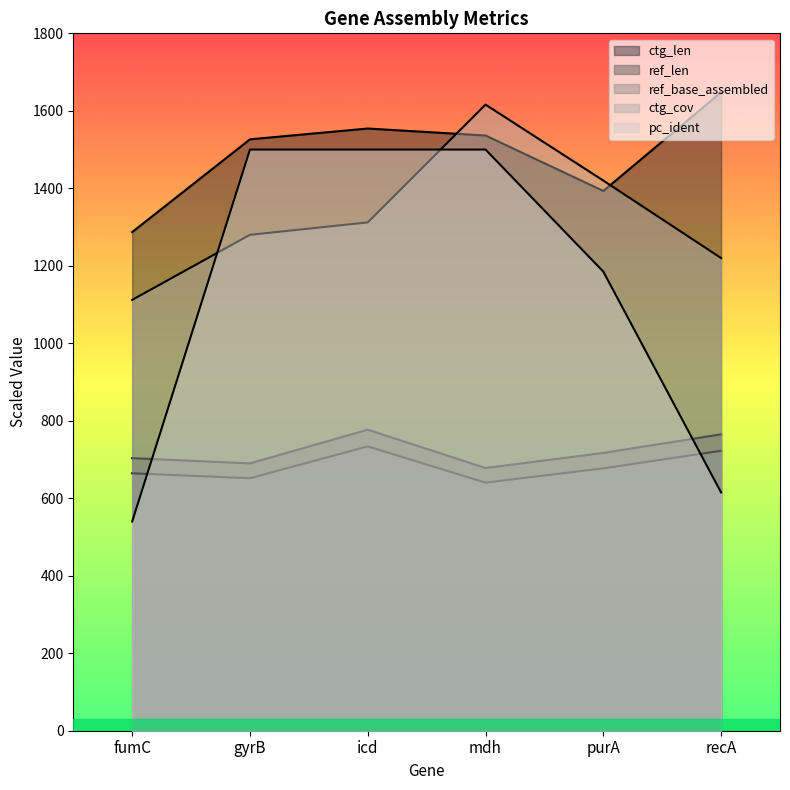

The ctg_cov series shows 1220.0 at recA. True or false?

True